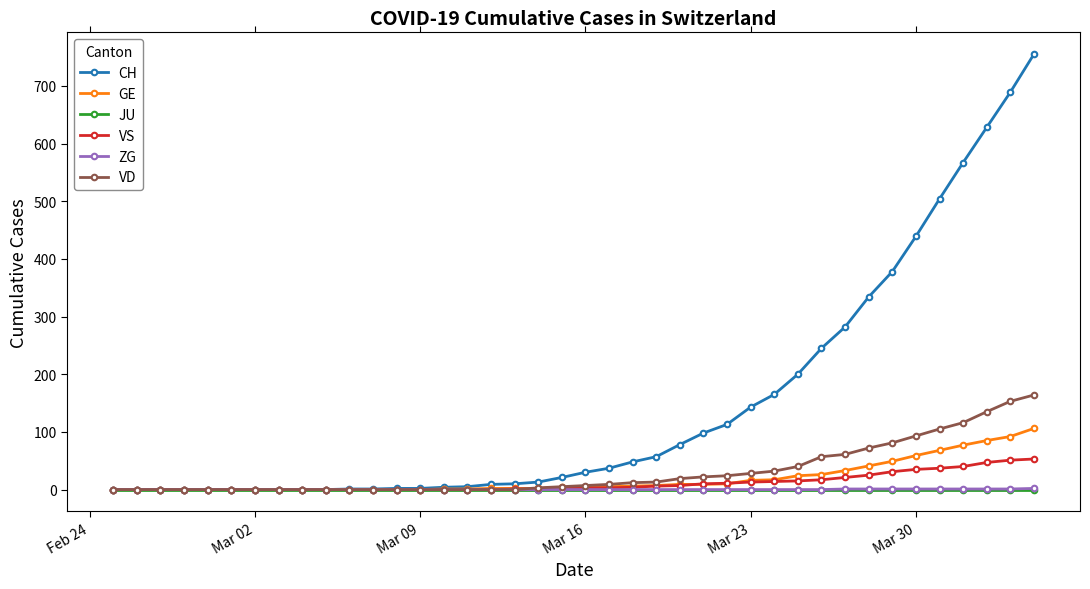

At how many categories does at least one series exceed 359?

7